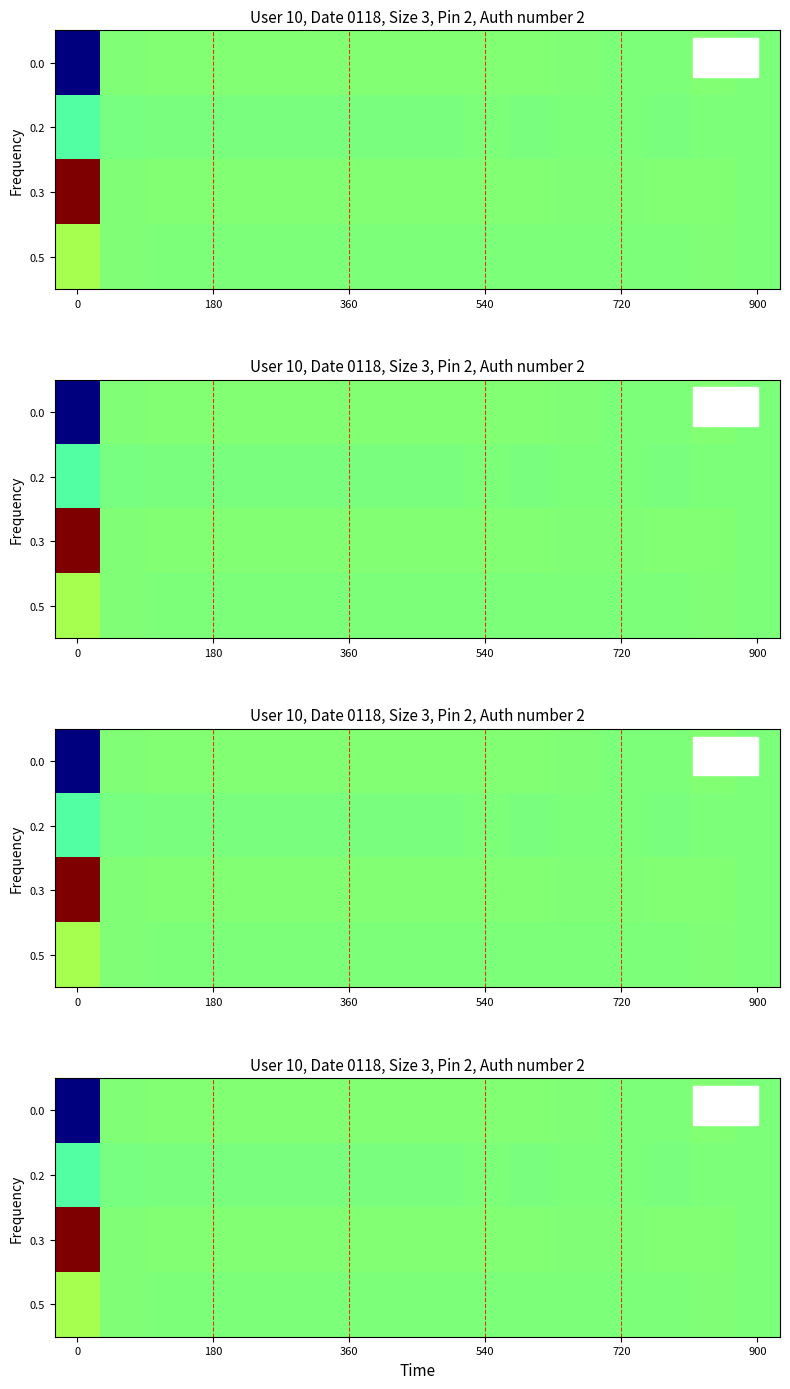

What is the difference between the highest and lowest values at 13?

0.1